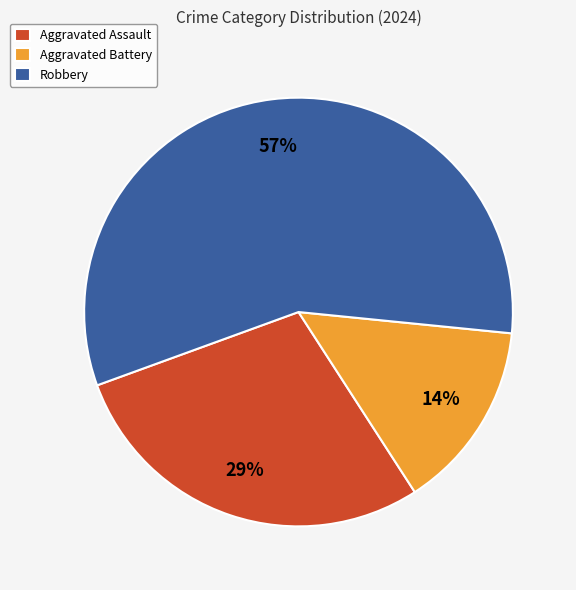

What is the smallest slice in the pie chart?

Aggravated Battery